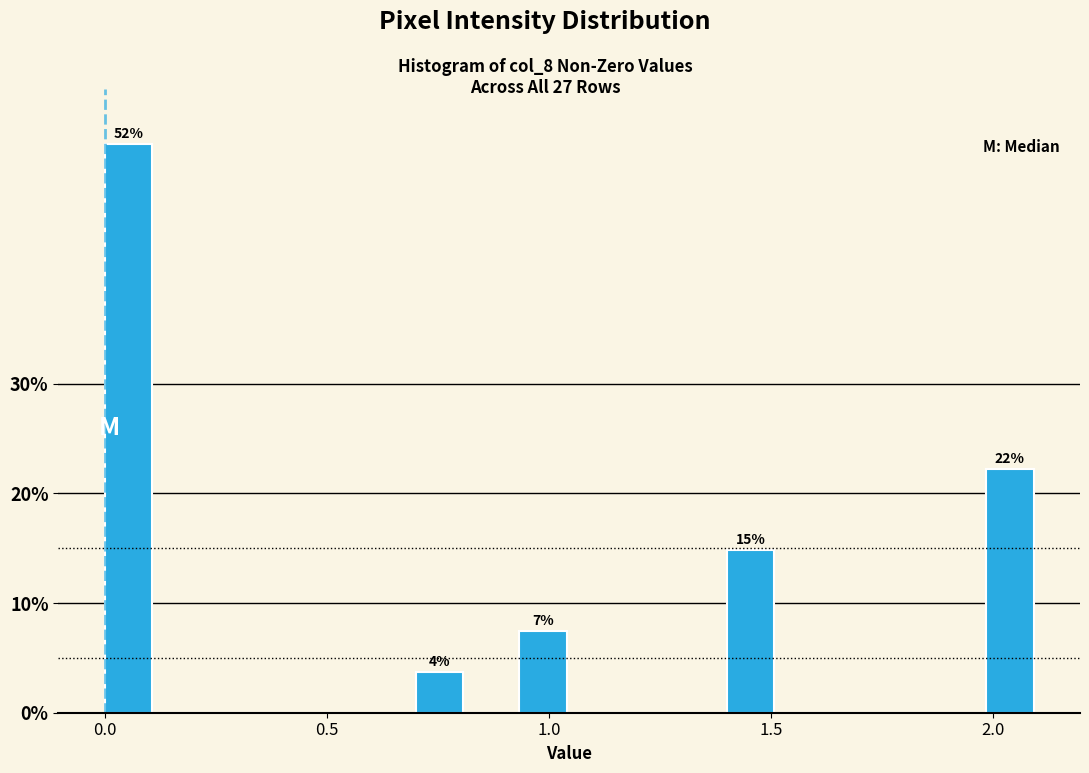

Around what value on the x-axis is the tallest bar? Give the approximate position of its centre, as read against the axis.

0.05